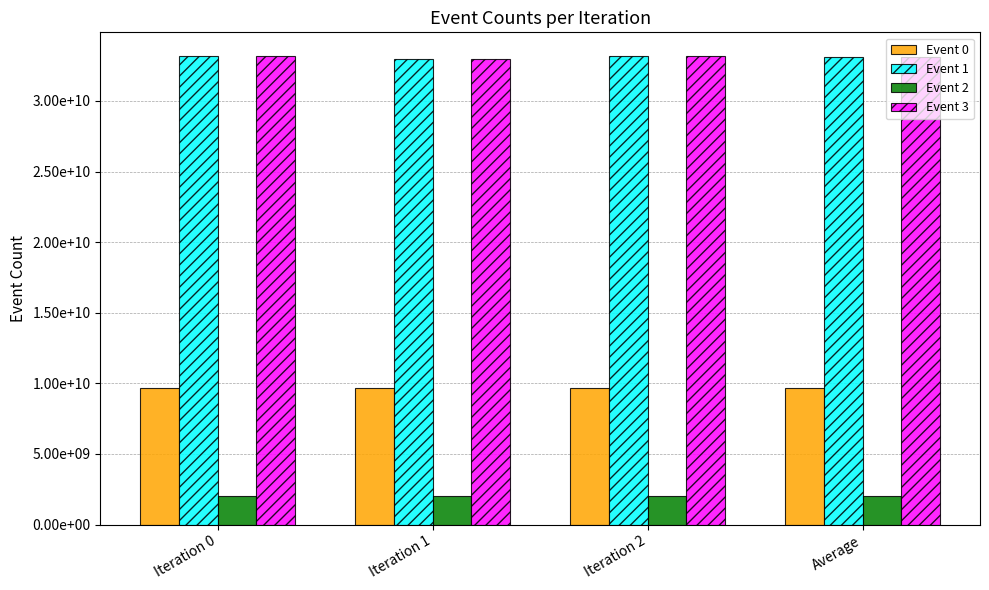

Reading right to left, list all the values displayed in this chart.

Event 0: Average=9665095955	Iteration 2=9663326565	Iteration 1=9666904001	Iteration 0=9665057299
Event 1: Average=33117602041	Iteration 2=33196013672	Iteration 1=32987996806	Iteration 0=33168795646
Event 2: Average=2054550168	Iteration 2=2054350950	Iteration 1=2050393289	Iteration 0=2058906266
Event 3: Average=33117602041	Iteration 2=33196013672	Iteration 1=32987996806	Iteration 0=33168795646